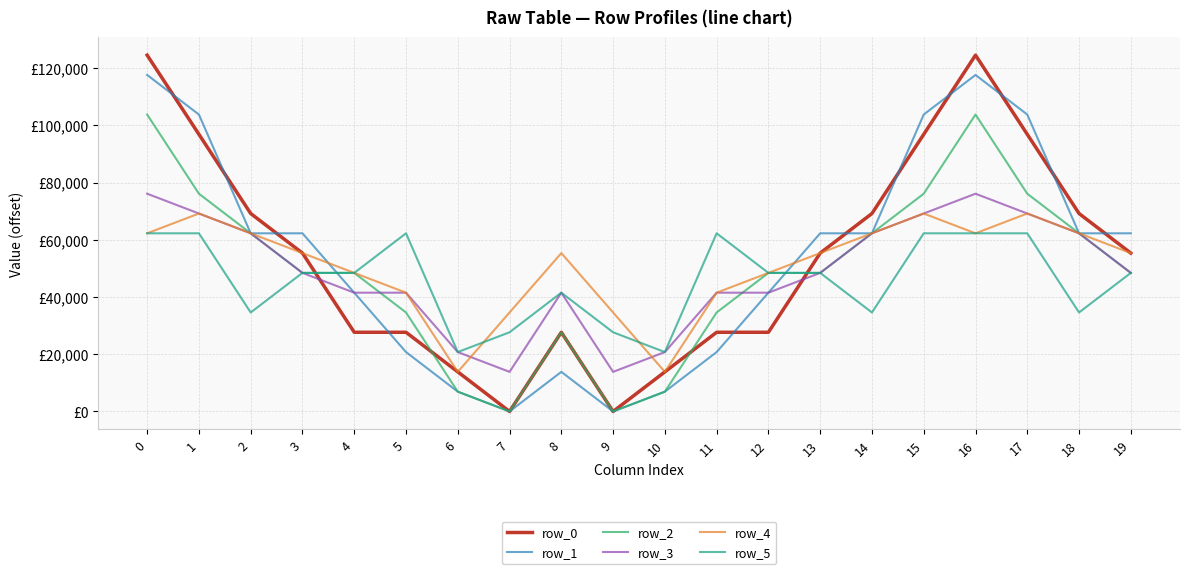

The row_1 series shows 2782.2 at 8. True or false?

False